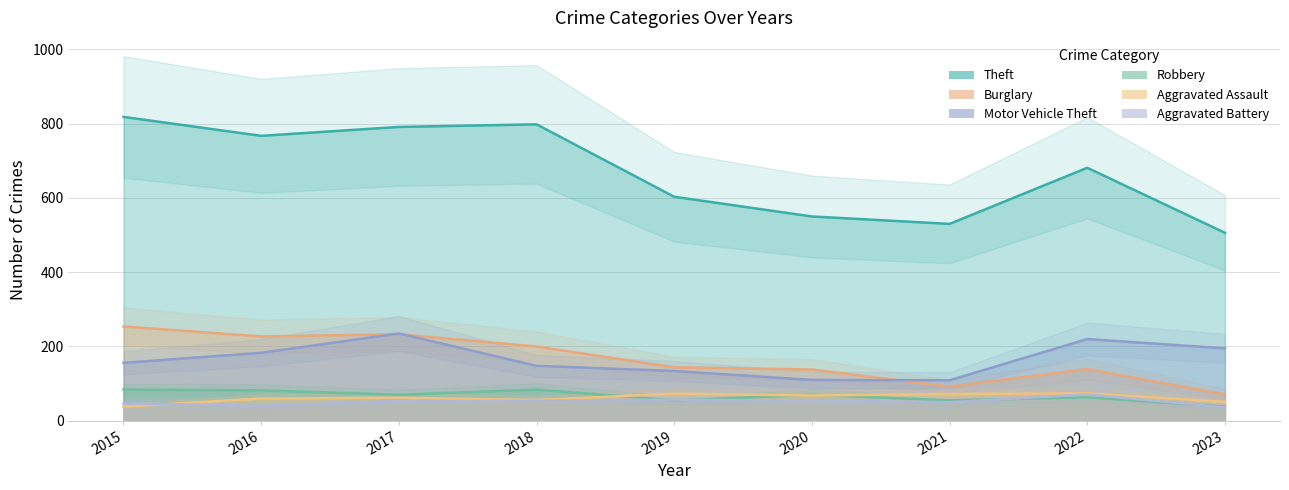

Which series has the largest total across all categories?

Theft